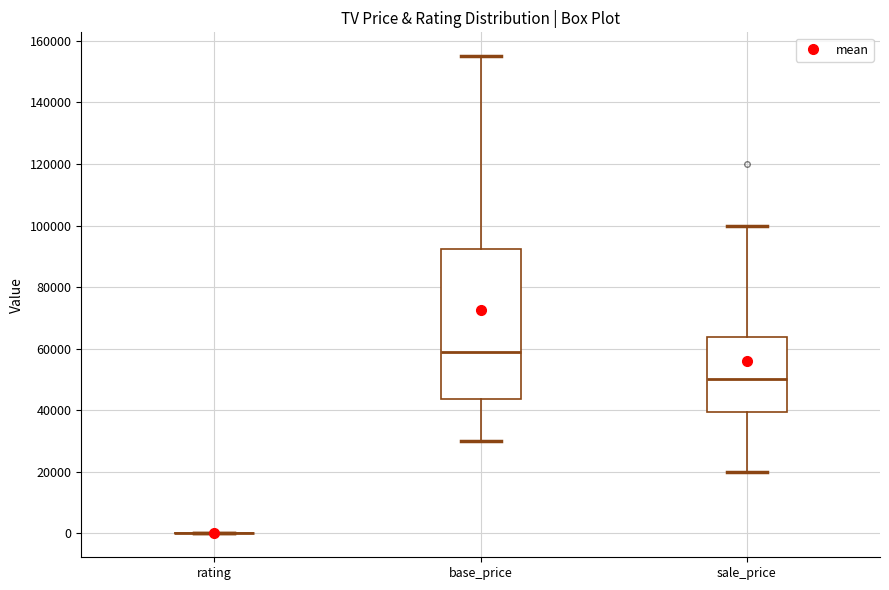

Where does the lower whisker of the box for sale_price end on the y-axis? The values are not printed on the chart, so give them approximately, as read against the axis.

20000